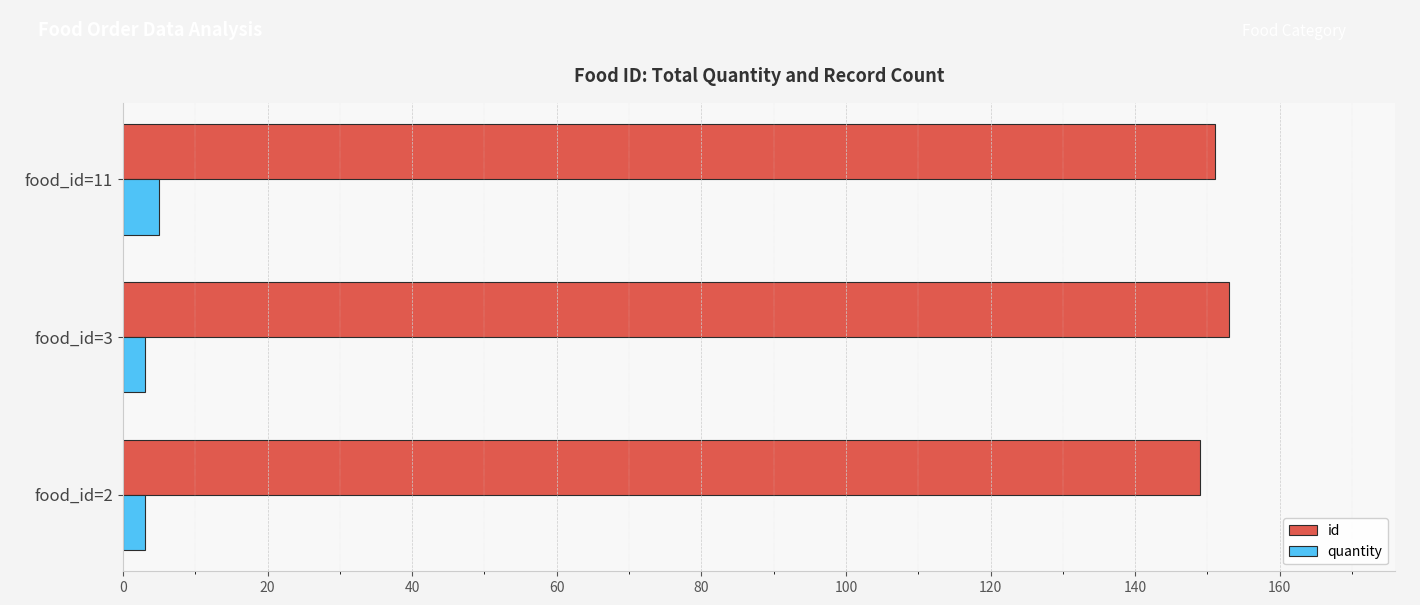

At how many categories does at least one series exceed 65?

3